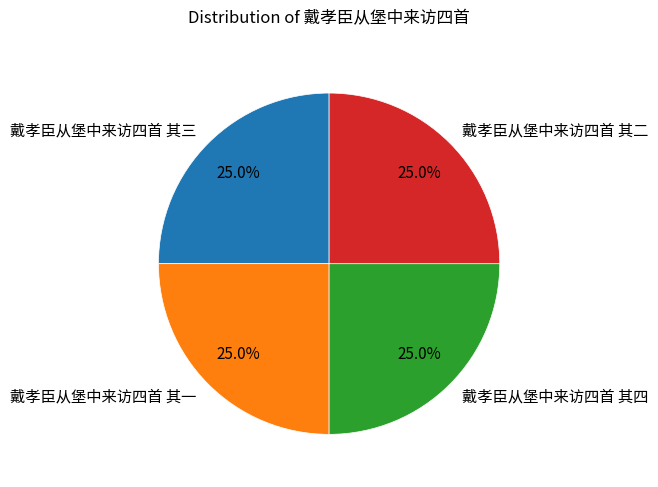

How much of the chart is everything except 戴孝臣从堡中来访四首 其二?

75.0%